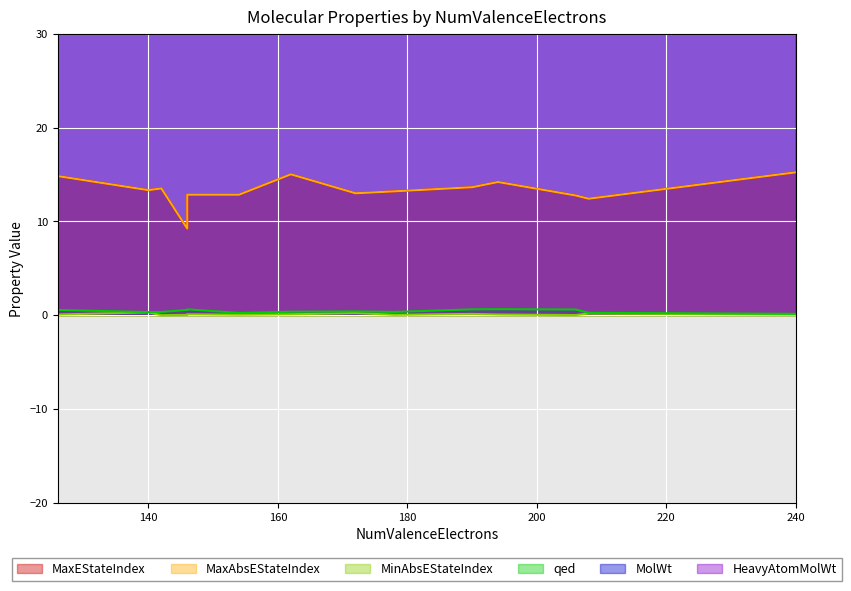

Does the chart display data point markers on the line(s)?

No